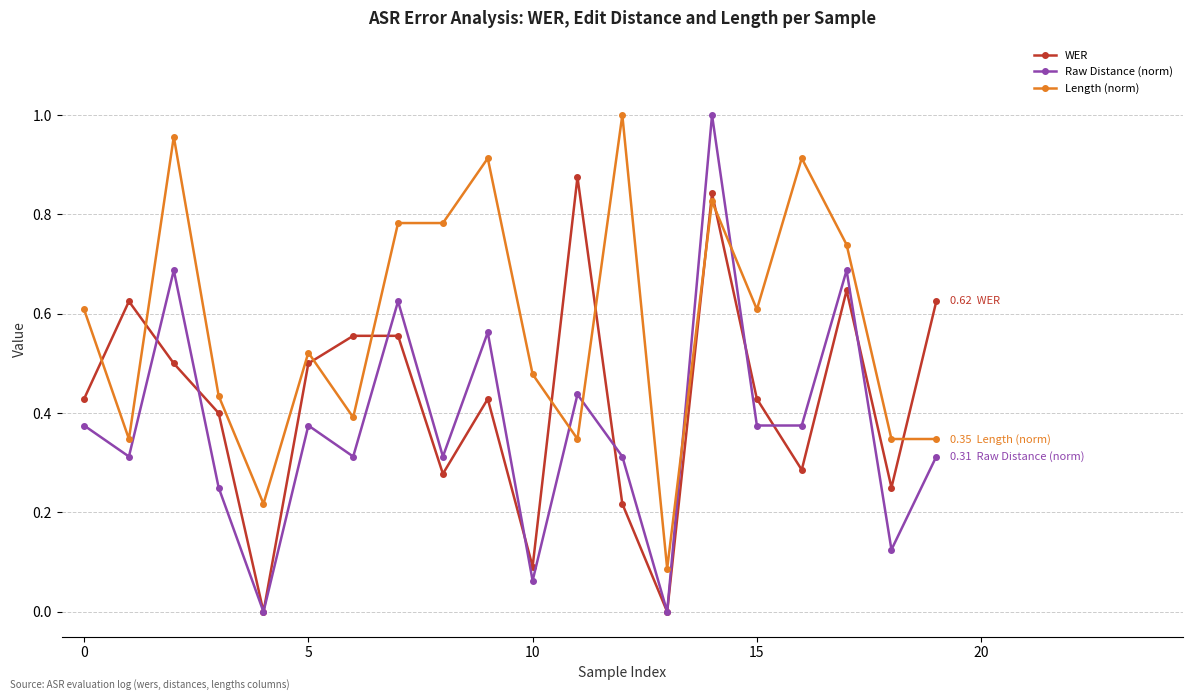

In Raw Distance (norm), how many points are higher than both neighbors (excluding endpoints)?

7